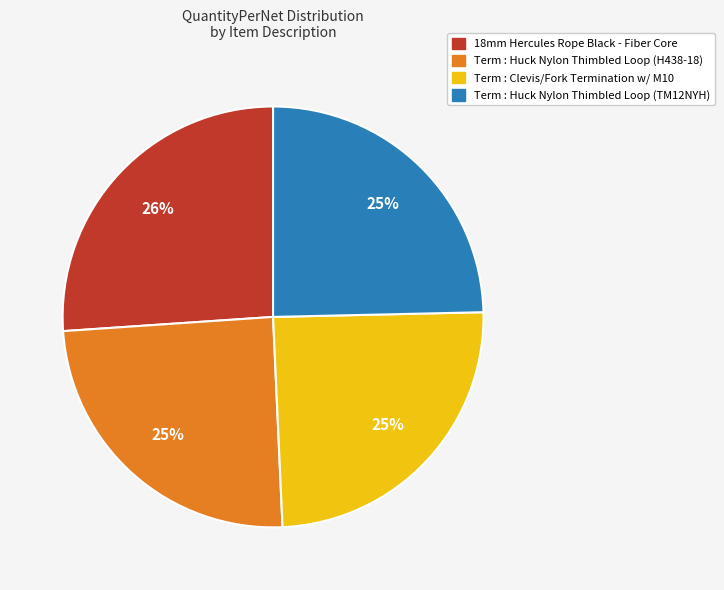

Which category has the biggest portion of the pie?

18mm Hercules Rope Black - Fiber Core